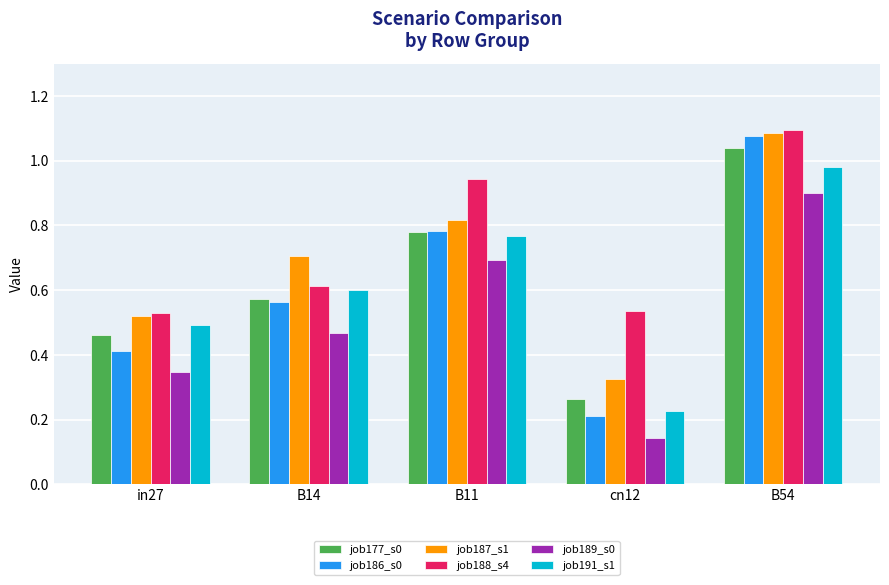

What is the total value across all series at cn12?

1.7